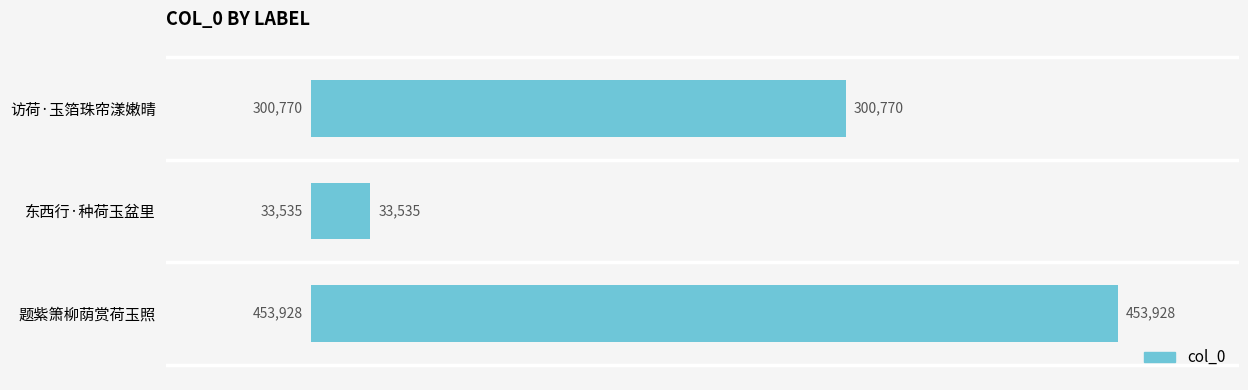

Where is the data nearest to the value 243731?

访荷·玉箔珠帘漾嫩晴